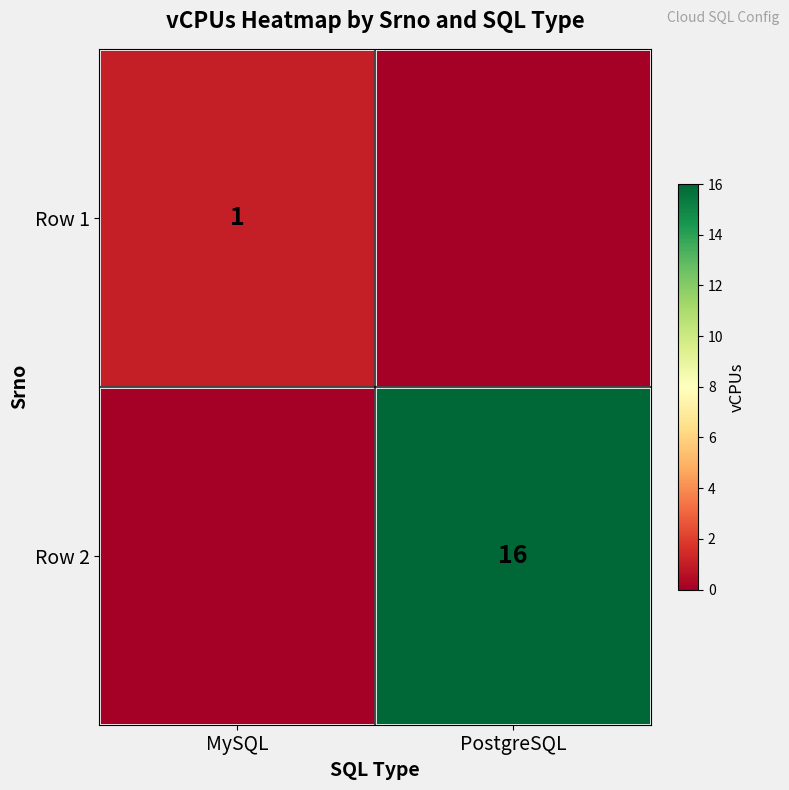

The value of Row 2 at PostgreSQL is 16. True or false?

True